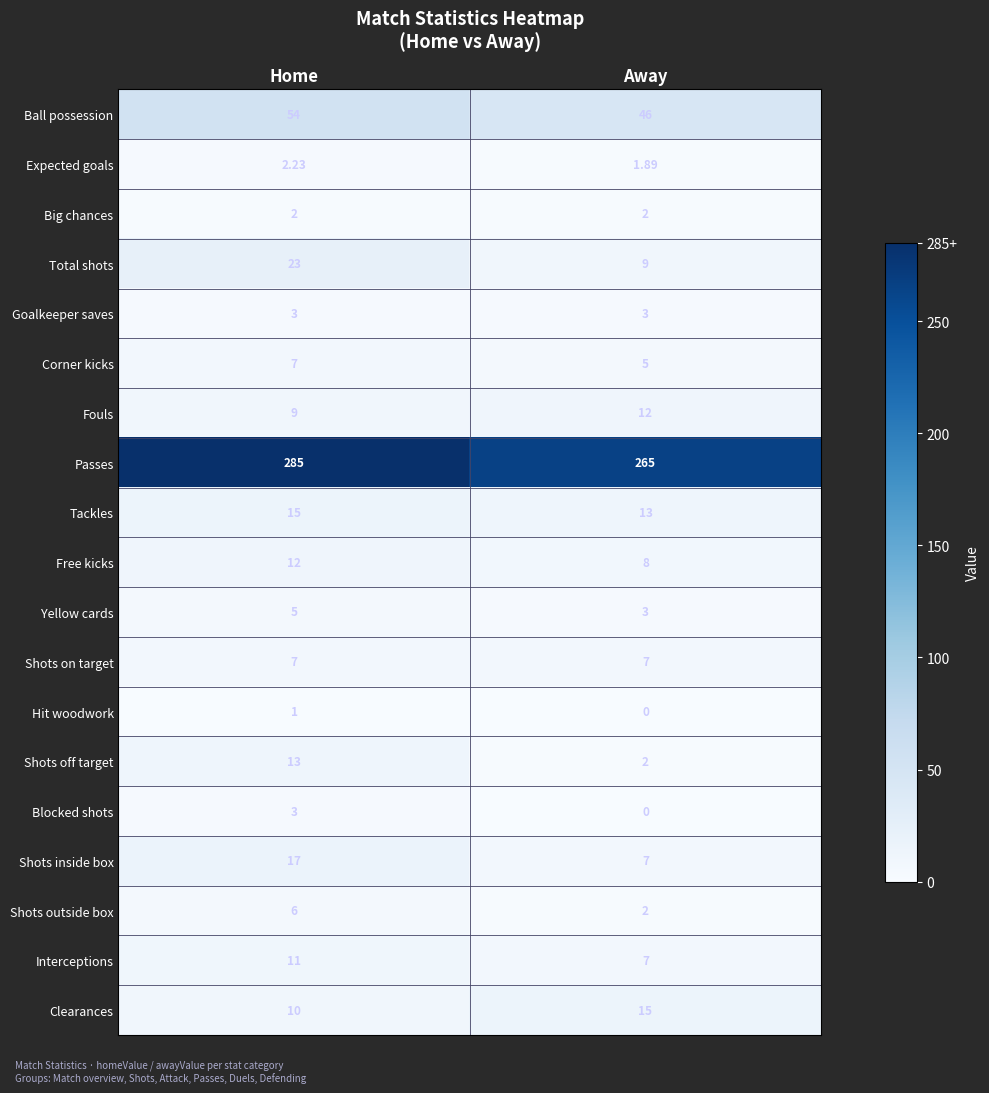

Which series has the largest range (max minus min)?

Passes